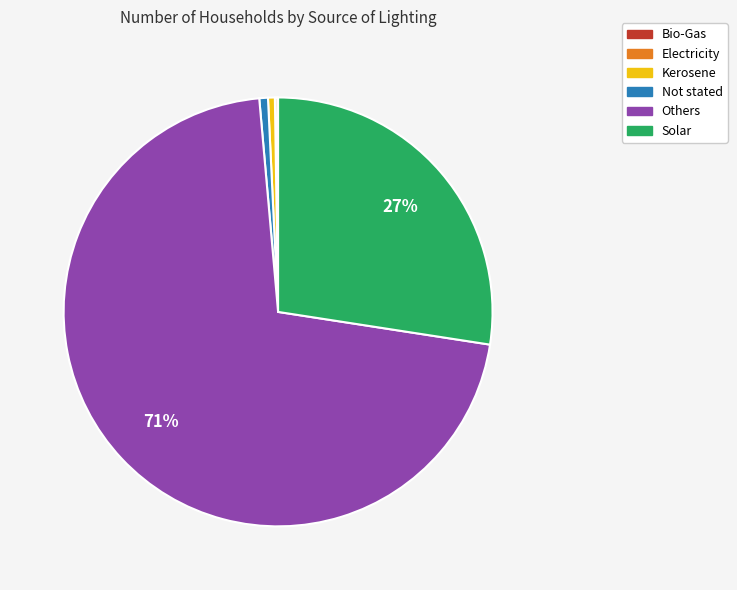

Is the sum of Not stated and Solar greater than half?

No